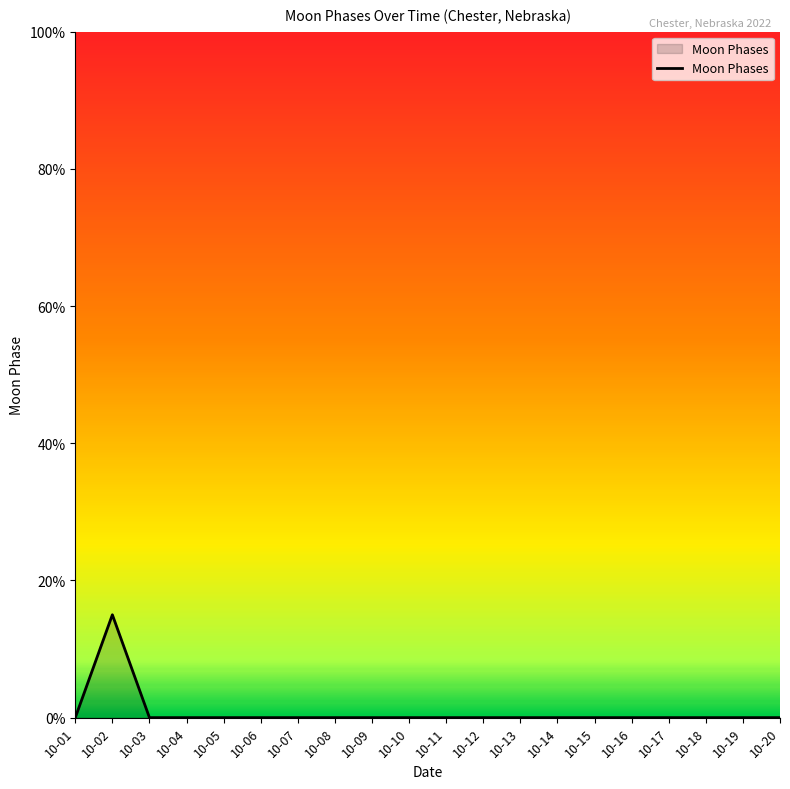

What is the maximum value shown in the chart?

15